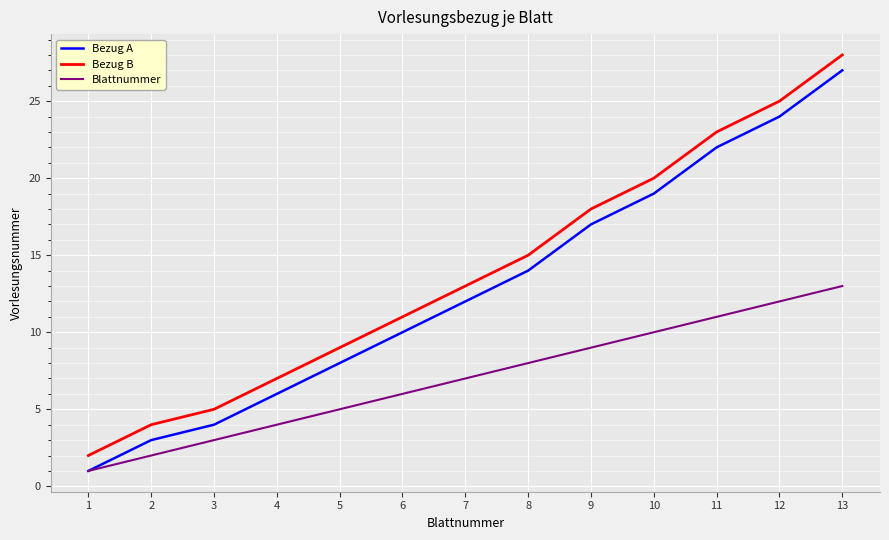

Rank the categories by Bezug B value from lowest to highest.

1, 2, 3, 4, 5, 6, 7, 8, 9, 10, 11, 12, 13